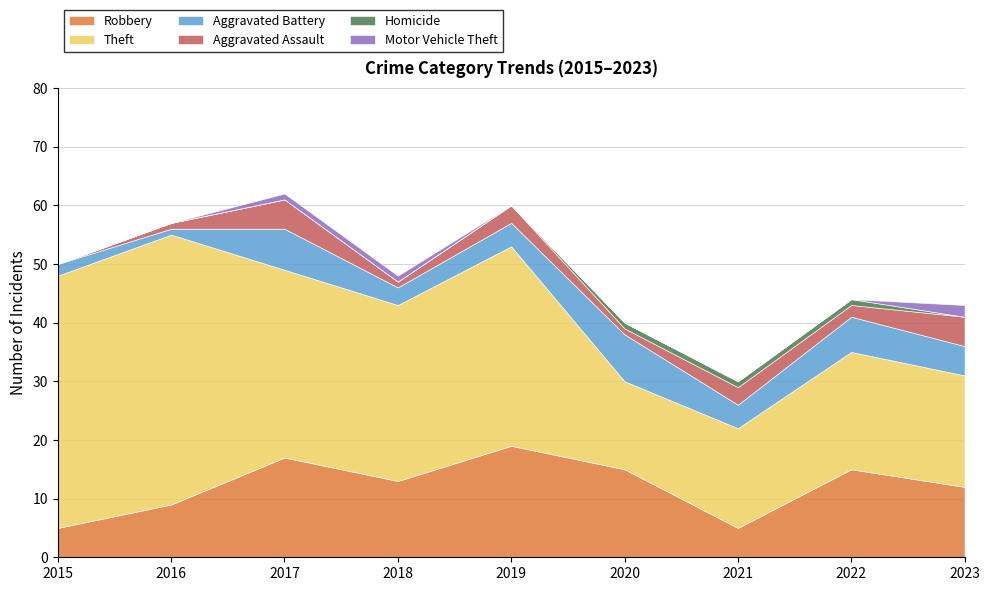

Which label corresponds to the largest value in the chart?

2016